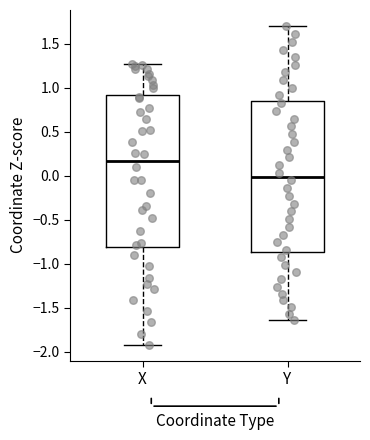

Reading left to right, read every box against the y-axis: the position of its median line, the range the box covers, and the ends of its whiskers. The values are not printed on the chart, so give them approximately, as read against the axis.

X: median 0.15, box -0.80 to 0.90, whiskers -1.90 to 1.25
Y: median 0.00, box -0.85 to 0.85, whiskers -1.65 to 1.70